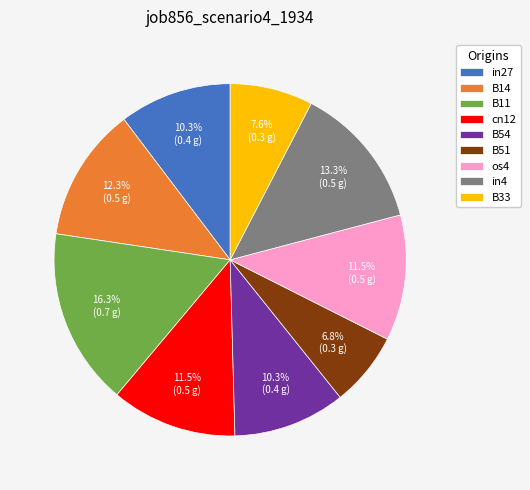

Is it true that B54 is 1% of the pie?

False